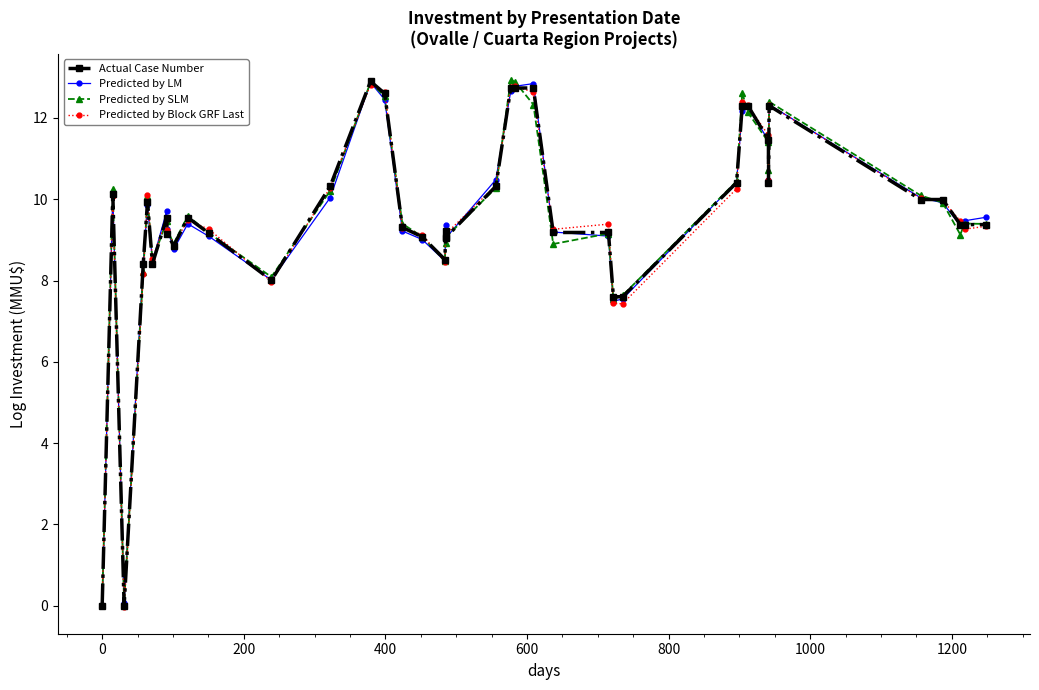

What is the difference between the highest and lowest values at 1000?

0.2